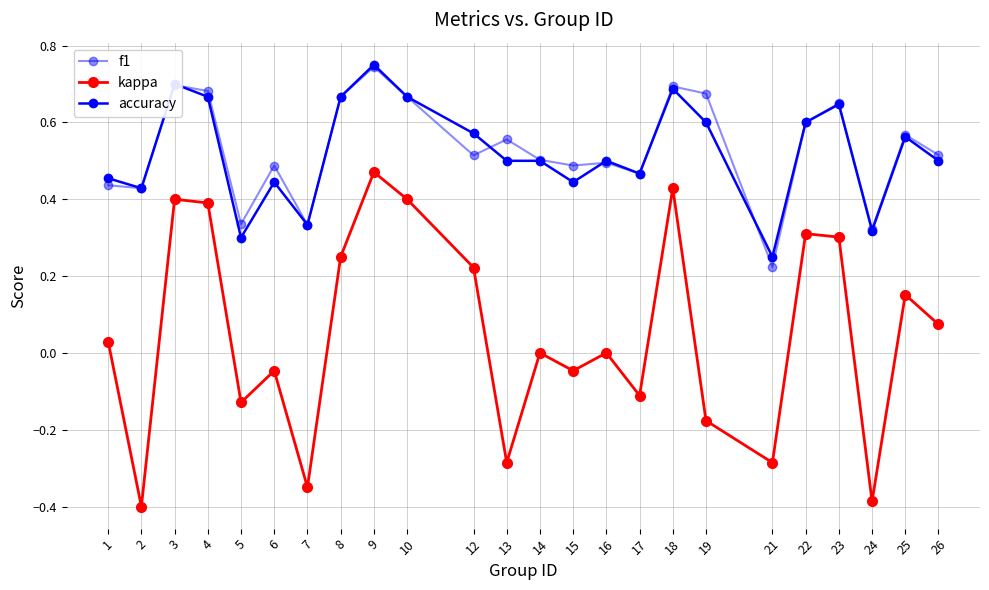

Reading left to right, transcribe all the data shown in this chart.

f1: 1=0.4	2=0.4	3=0.7	4=0.7	5=0.3	6=0.5	7=0.3	8=0.7	9=0.7	10=0.7	12=0.5	13=0.6	14=0.5	15=0.5	16=0.5	17=0.5	18=0.7	19=0.7	21=0.2	22=0.6	23=0.6	24=0.3	25=0.6	26=0.5
kappa: 1=0.0	2=-0.4	3=0.4	4=0.4	5=-0.1	6=-0.0	7=-0.3	8=0.2	9=0.5	10=0.4	12=0.2	13=-0.3	14=0.0	15=-0.0	16=0.0	17=-0.1	18=0.4	19=-0.2	21=-0.3	22=0.3	23=0.3	24=-0.4	25=0.2	26=0.1
accuracy: 1=0.5	2=0.4	3=0.7	4=0.7	5=0.3	6=0.4	7=0.3	8=0.7	9=0.8	10=0.7	12=0.6	13=0.5	14=0.5	15=0.4	16=0.5	17=0.5	18=0.7	19=0.6	21=0.2	22=0.6	23=0.6	24=0.3	25=0.6	26=0.5